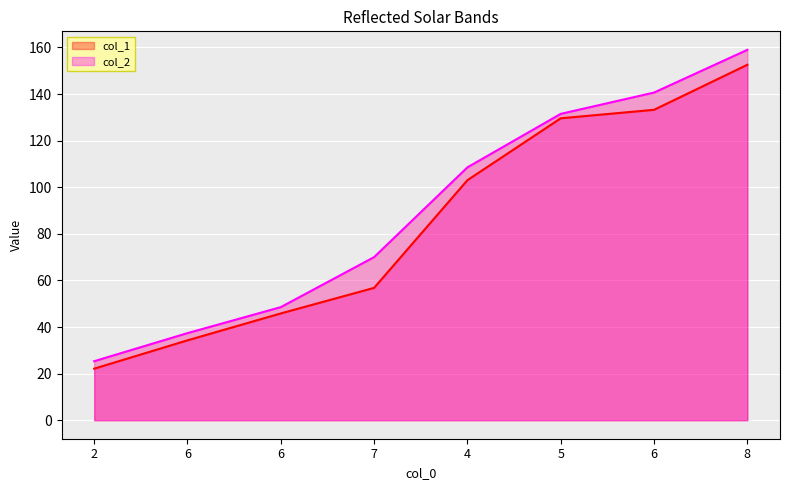

Reading right to left, transcribe all the data shown in this chart.

col_1: 8=152.6	6=133.2	5=129.6	4=103.0	7=56.8	6=45.8	6=34.3	2=22.1
col_2: 8=158.9	6=140.6	5=131.5	4=108.5	7=70.0	6=48.5	6=37.4	2=25.3